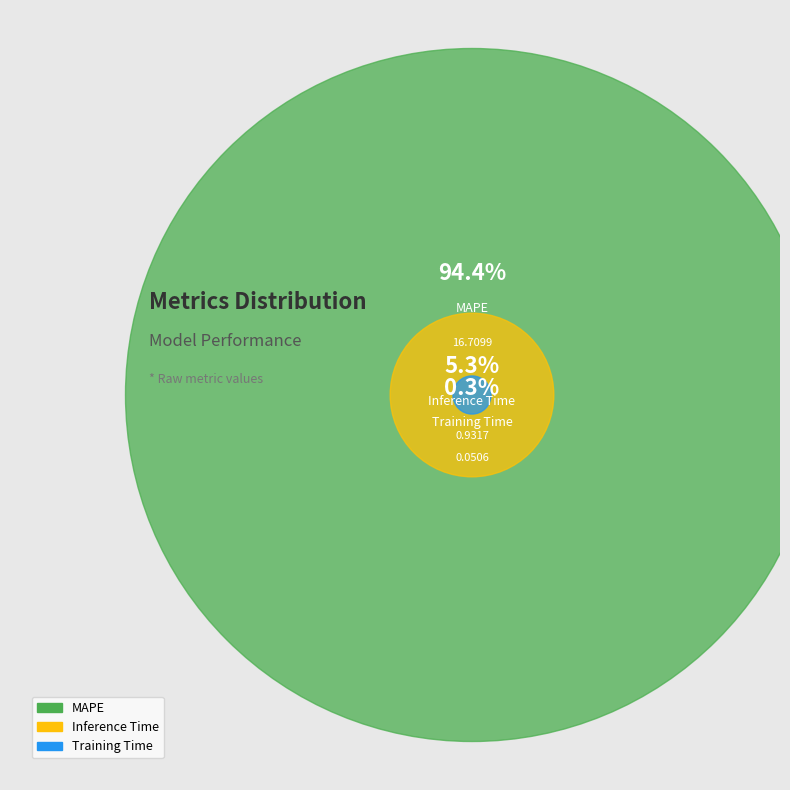

To the nearest percent, what is the average slice percentage?

33%